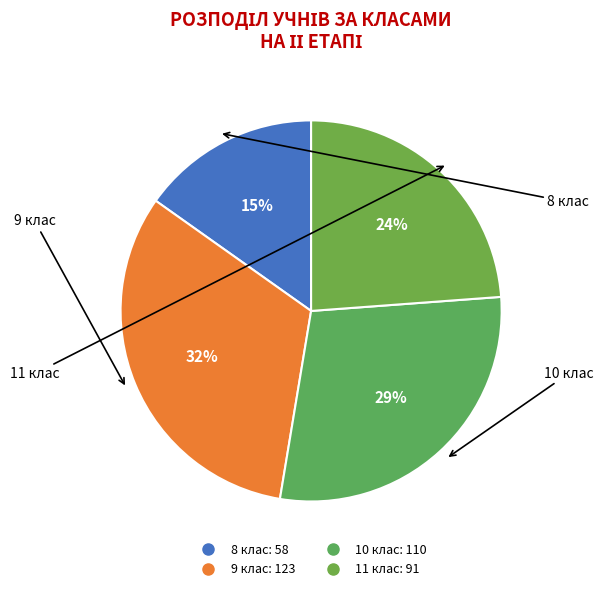

Is the sum of 10 клас and 9 клас greater than half?

Yes